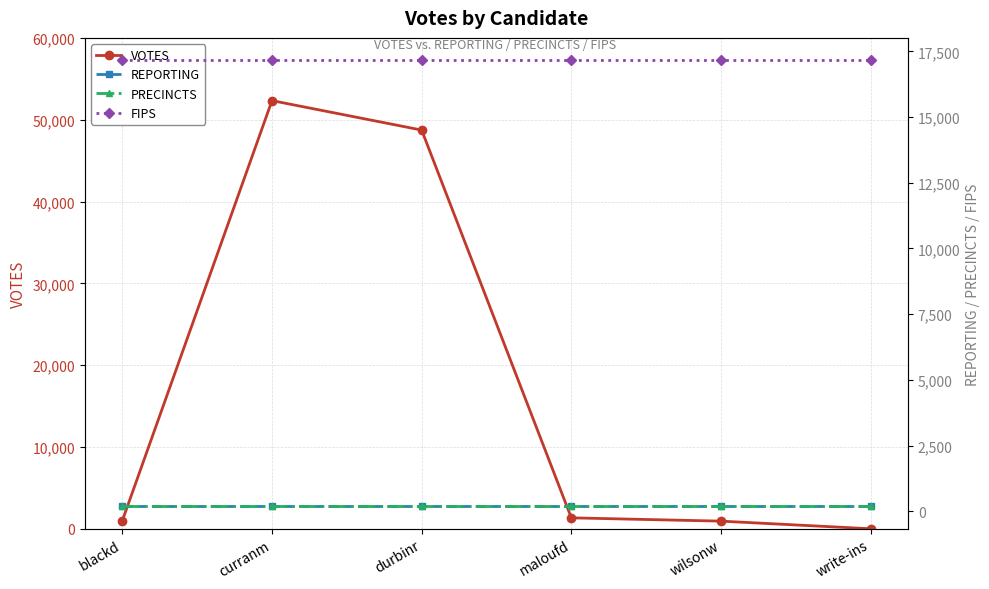

The value of PRECINCTS at durbinr is 111. True or false?

False